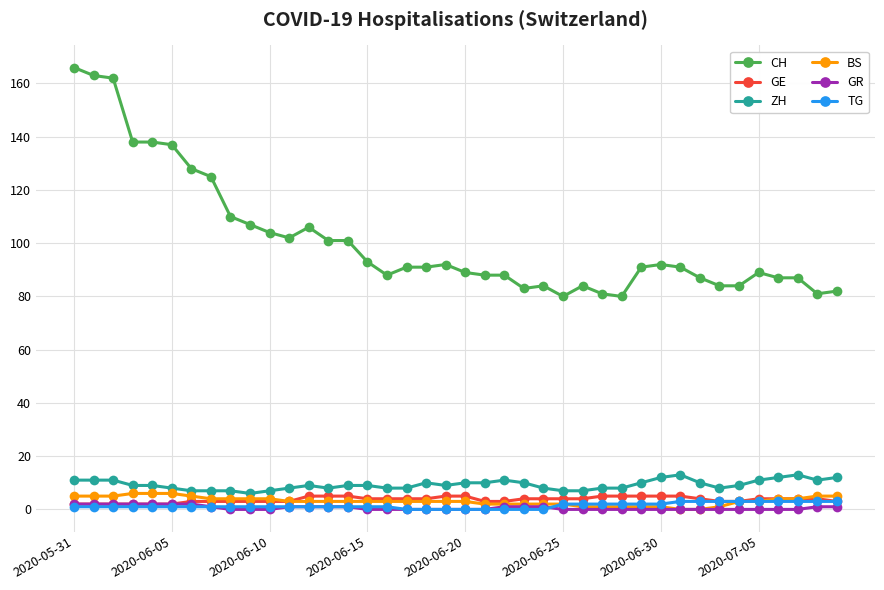

What are all the series names shown in the legend?

CH, GE, ZH, BS, GR, TG